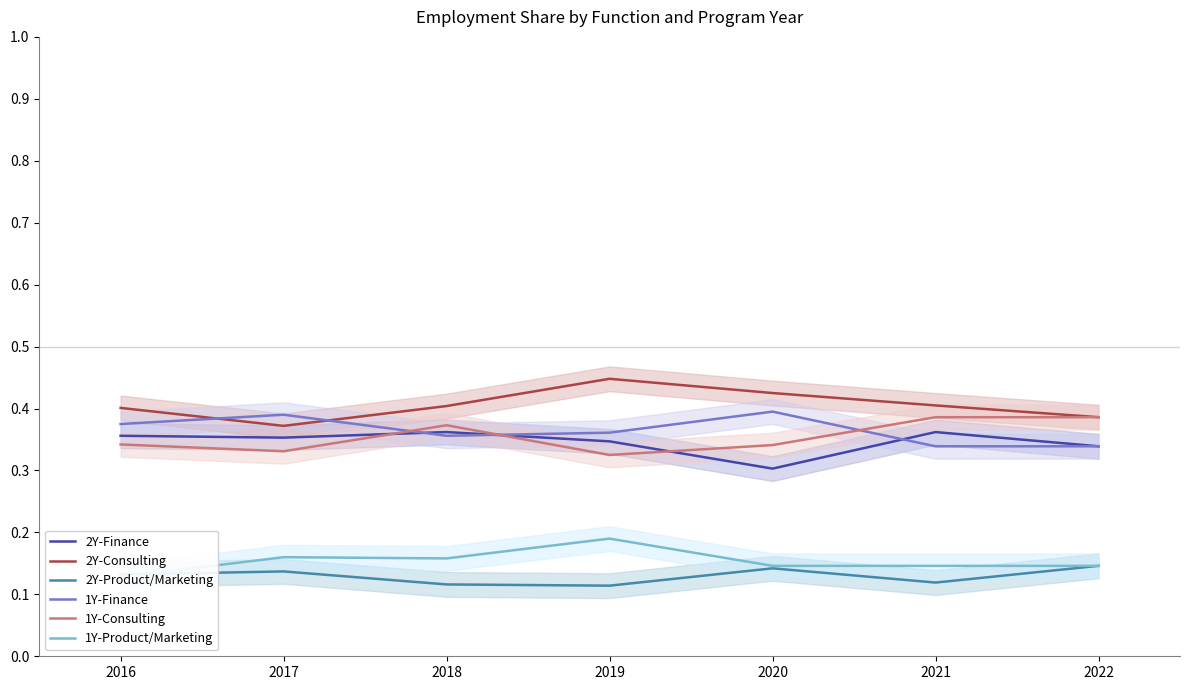

True or false: 1Y-Finance and 1Y-Product/Marketing intersect in this chart.

False